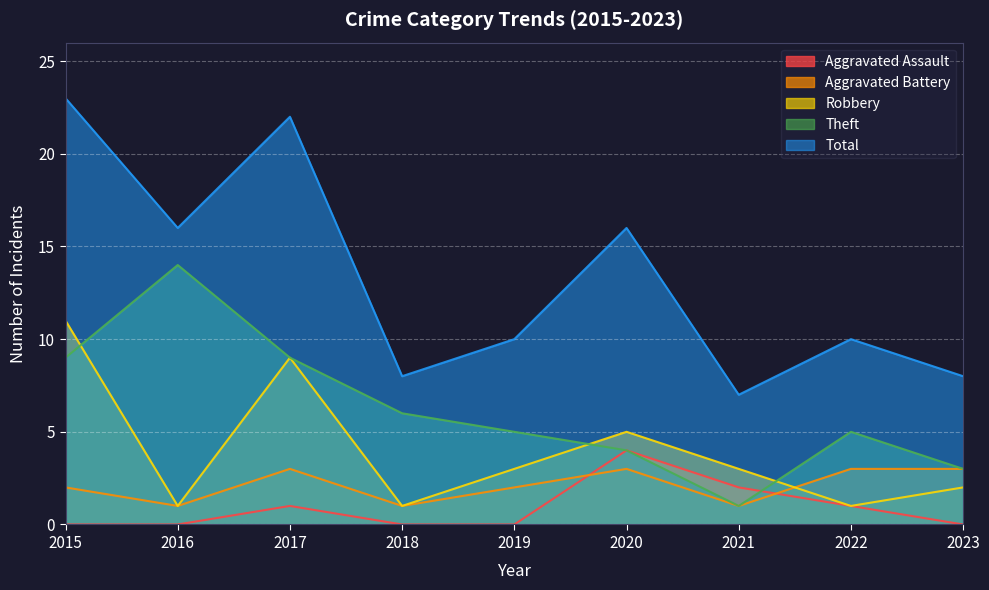

Rank the categories by Theft value from lowest to highest.

2021, 2023, 2020, 2019, 2022, 2018, 2015, 2017, 2016